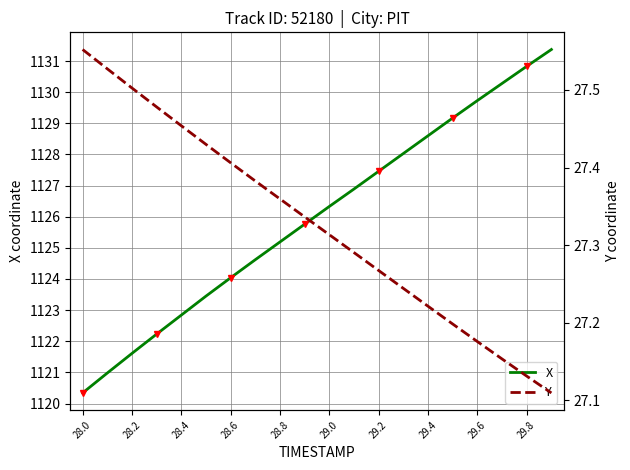

What is the average value of the Y series?

27.3